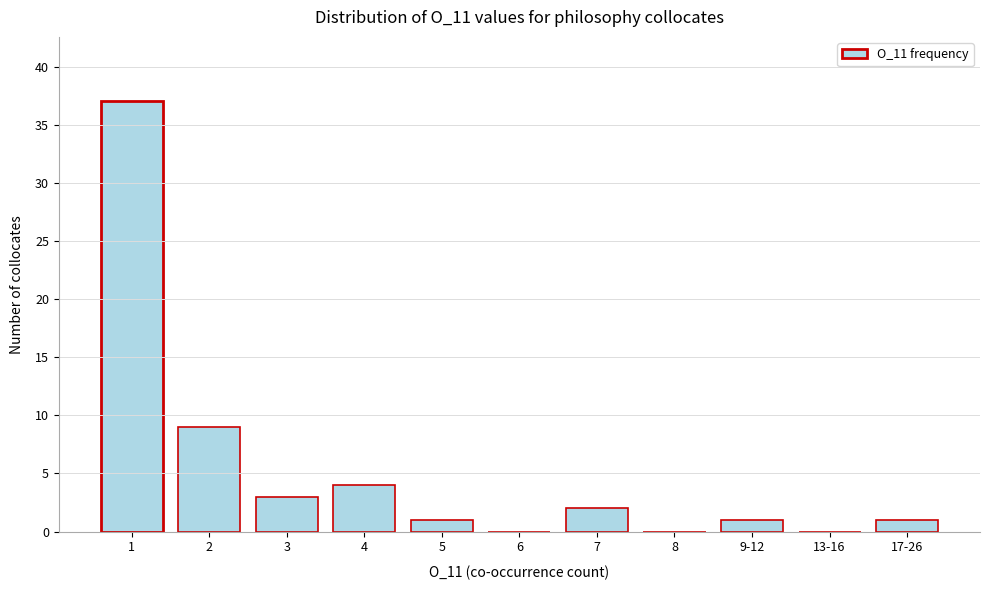

Reading left to right, extract all data points from this chart.

1=37	2=9	3=3	4=4	5=1	6=0	7=2	8=0	9-12=1	13-16=0	17-26=1